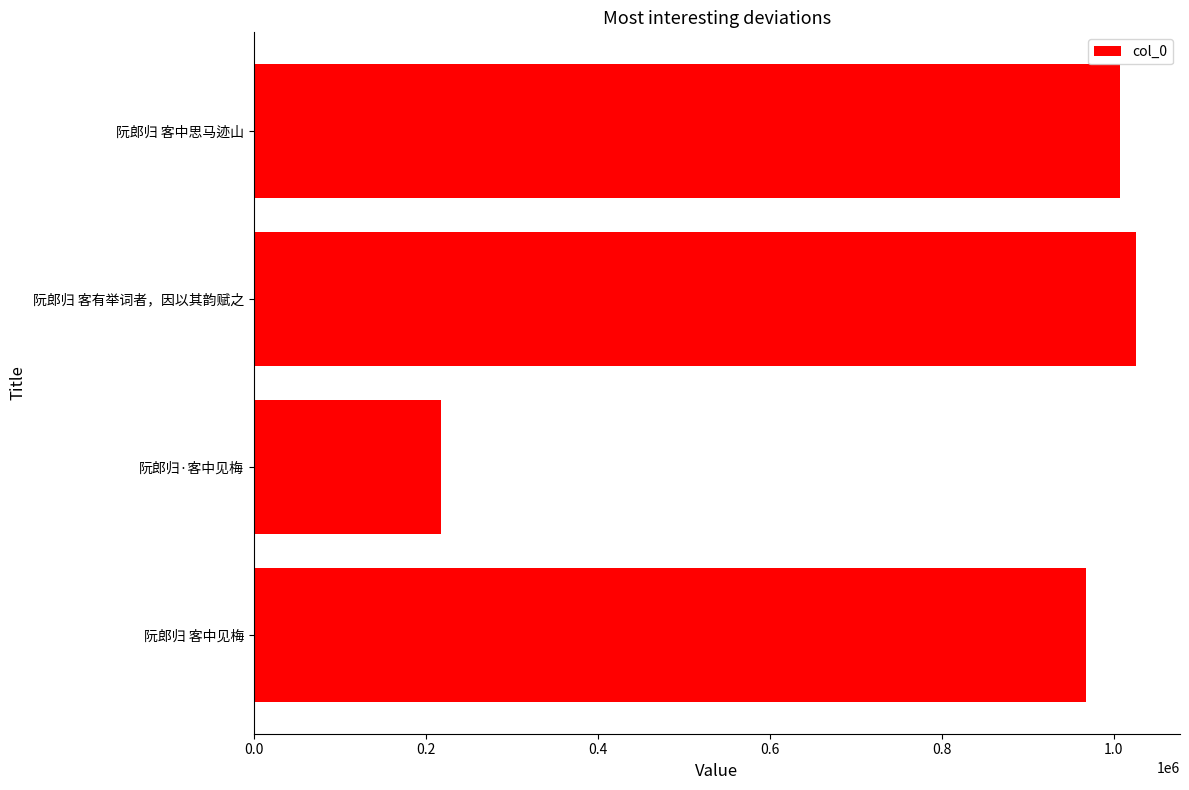

Which category has the highest value across all series?

阮郎归 客有举词者，因以其韵赋之